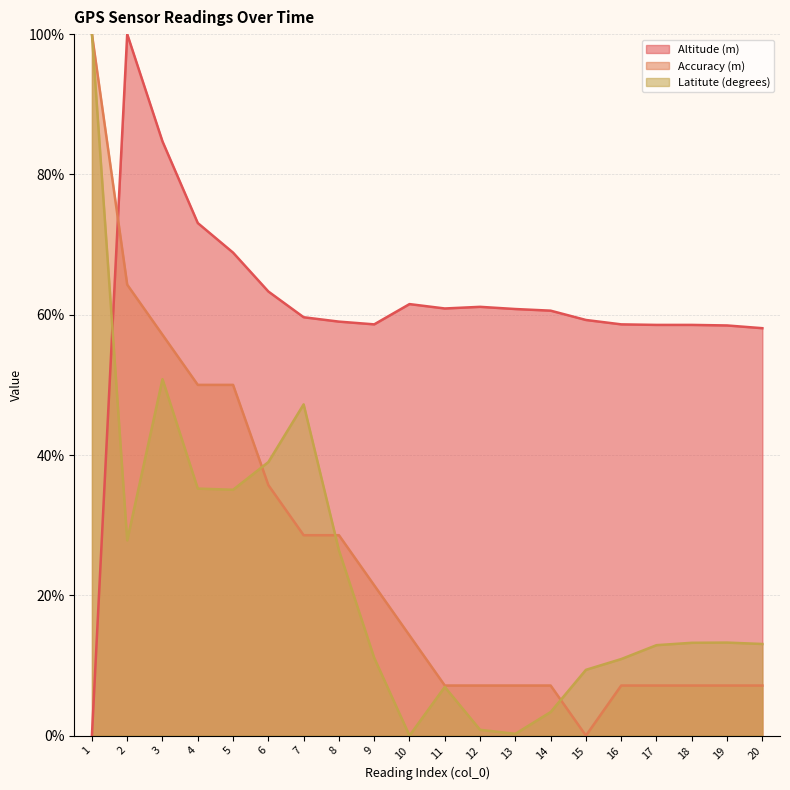

How many times do Latitute (degrees) and Altitude (m) cross each other?

1